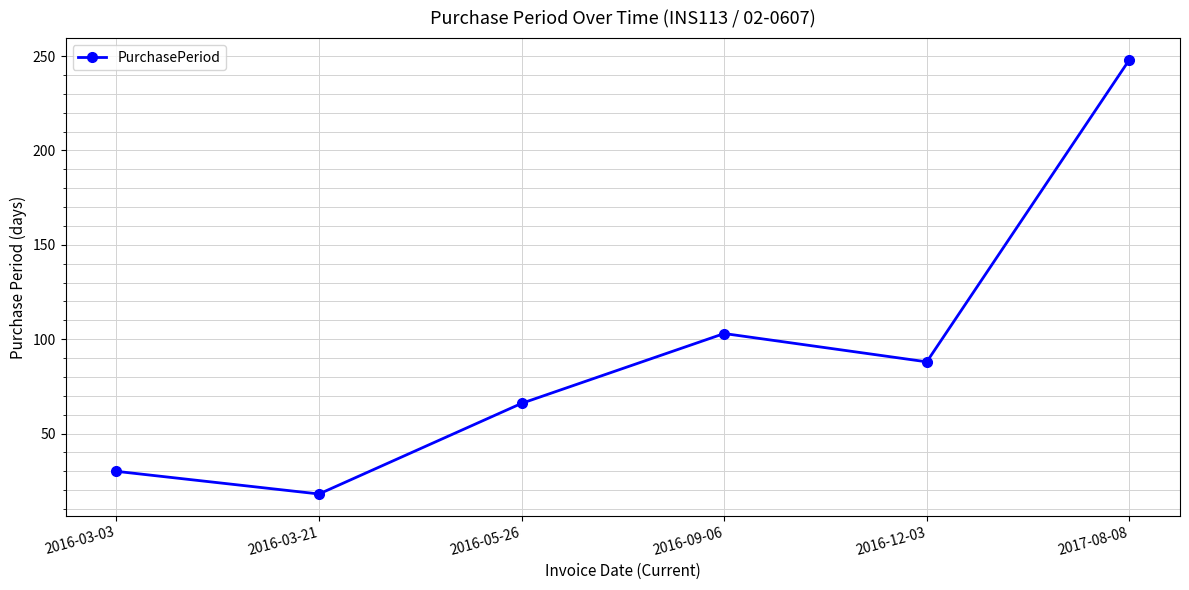

Rank the categories by value from highest to lowest.

2017-08-08, 2016-09-06, 2016-12-03, 2016-05-26, 2016-03-03, 2016-03-21